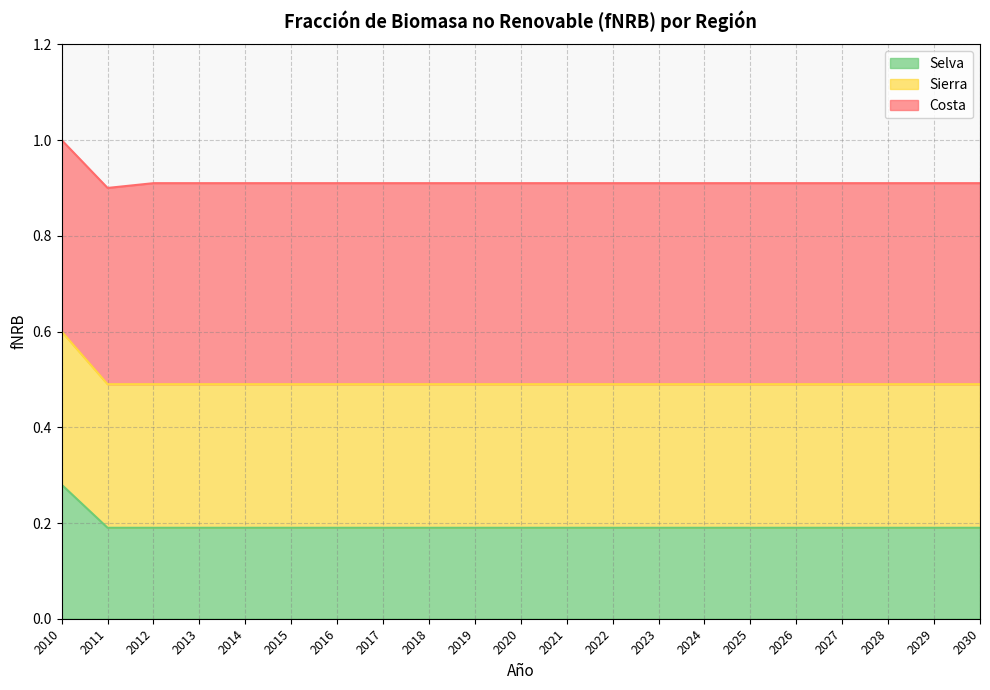

How many data points does each series have?

21